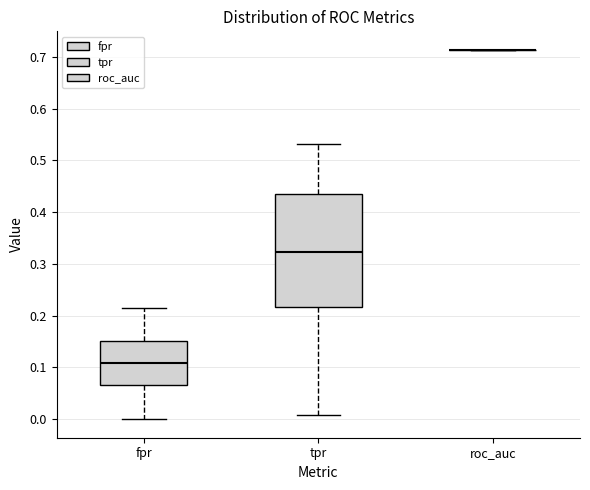

Where is the upper edge of the box for fpr on the y-axis? The values are not printed on the chart, so give them approximately, as read against the axis.

0.15